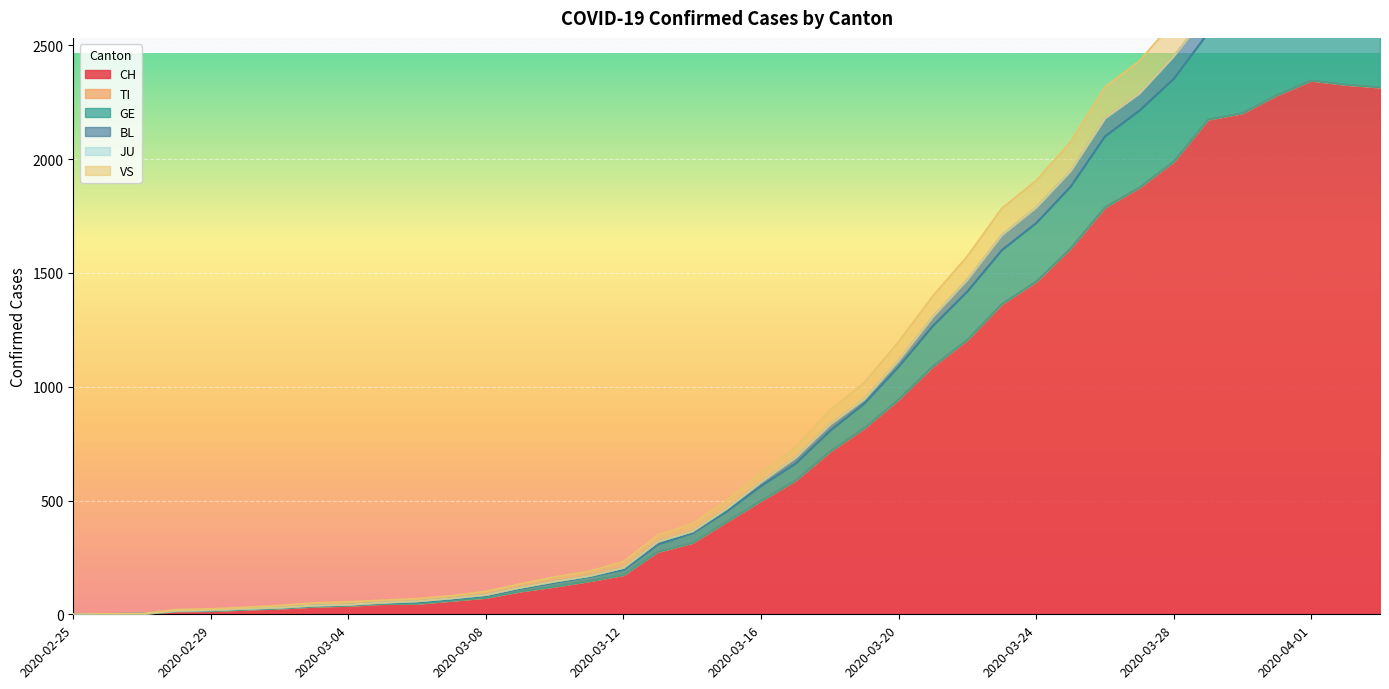

What is the maximum value for CH?

2345